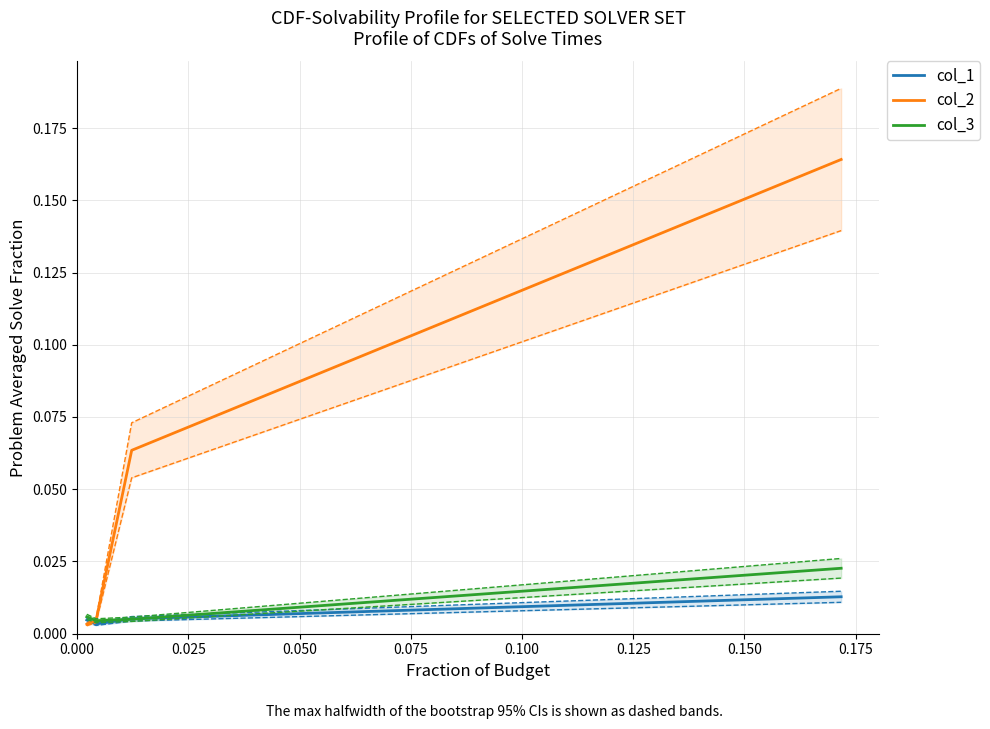

True or false: col_1 has a value of 0.0 at 0.050.

False